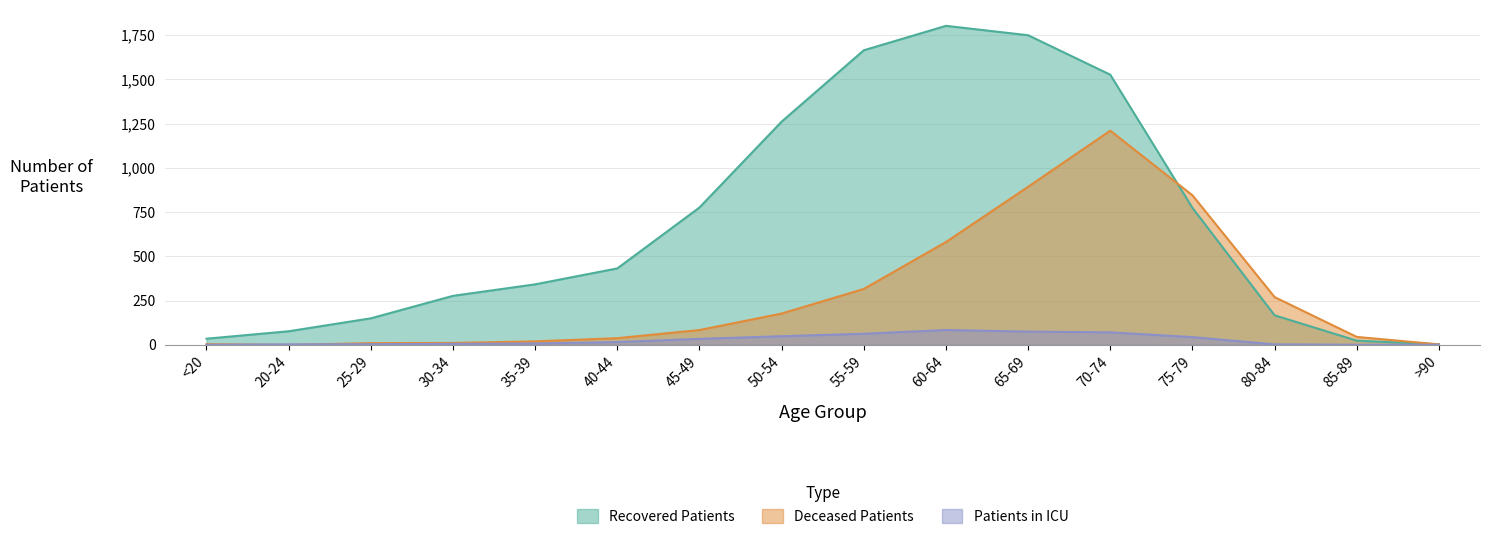

What is the approximate value of Recovered Patients at 60-64, to the nearest 10?

1800